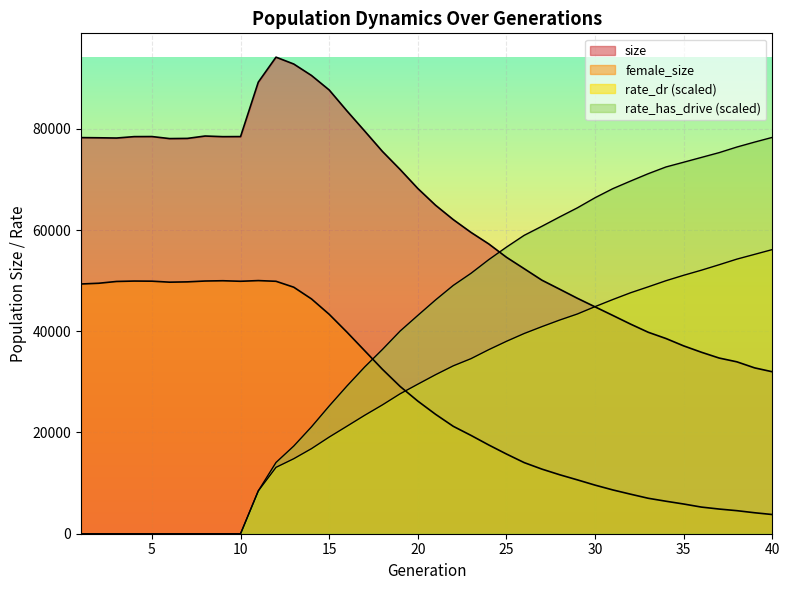

Reading left to right, list all the values displayed in this chart.

size: 78263.0	78228.0	78178.0	78456.0	78470.0	78068.0	78105.0	78575.0	78449.0	78464.0	89216.0	94156.0	92802.0	90539.0	87673.0	83543.0	79566.0	75544.0	71970.0	68211.0	64903.0	62063.0	59536.0	57262.0	54624.0	52365.0	50094.0	48317.0	46521.0	44823.0	43130.0	41419.0	39803.0	38569.0	37110.0	35855.0	34710.0	33963.0	32770.0	31998.0
female_size: 49340.0	49487.0	49839.0	49920.0	49896.0	49700.0	49760.0	49928.0	49982.0	49877.0	50011.0	49874.0	48707.0	46393.0	43353.0	39836.0	36168.0	32502.0	29106.0	26204.0	23597.0	21221.0	19428.0	17538.0	15749.0	14052.0	12766.0	11655.0	10642.0	9600.0	8654.0	7813.0	7003.0	6419.0	5869.0	5262.0	4875.0	4554.0	4144.0	3791.0
rate_dr: 0.0	0.0	0.0	0.0	0.0	0.0	0.0	0.0	0.0	0.0	8458.6	13114.9	14815.3	16807.3	19095.8	21236.8	23393.2	25446.9	27644.4	29542.8	31414.0	33170.4	34587.5	36360.1	38013.4	39555.9	40913.2	42211.6	43410.8	44869.7	46269.5	47603.9	48779.8	49987.7	51063.7	52068.4	53144.8	54254.8	55195.0	56139.3
rate_has_drive: 0.0	0.0	0.0	0.0	0.0	0.0	0.0	0.0	0.0	0.0	8458.6	14080.7	17320.0	21114.2	25234.5	29178.7	32934.4	36394.0	40037.5	43133.7	46188.9	49061.1	51449.1	54144.4	56622.2	58952.3	60741.9	62588.0	64382.2	66384.5	68173.9	69673.7	71133.0	72462.0	73400.3	74347.9	75294.5	76398.7	77375.6	78306.2